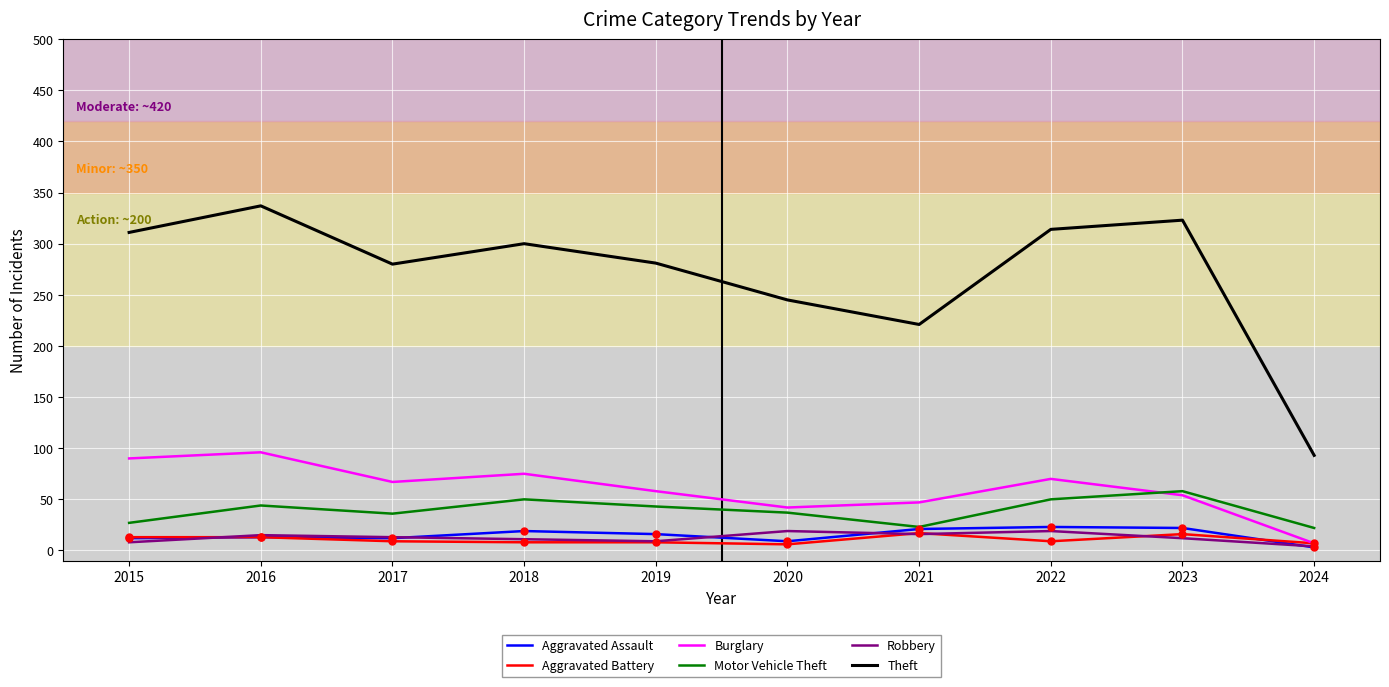

True or false: Aggravated Assault and Theft intersect in this chart.

False